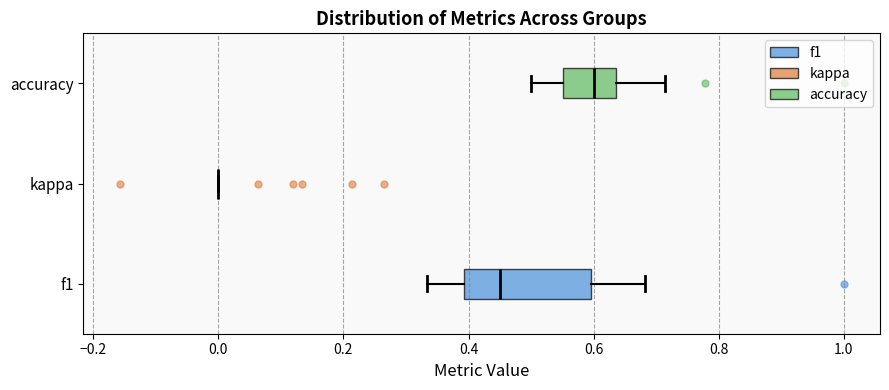

Comparing the boxes themselves (not the whiskers), which one is the widest?

f1